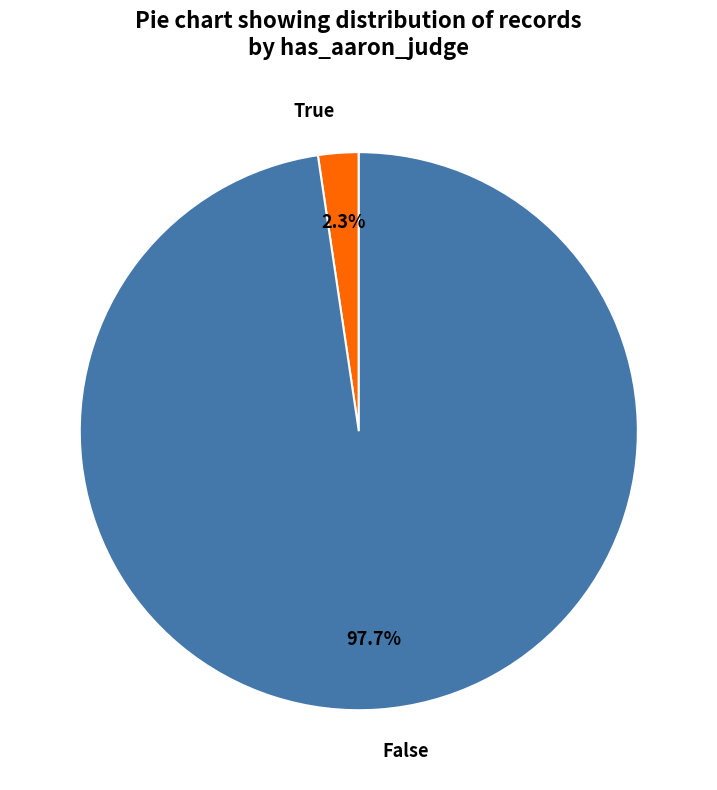

Rank the categories by value from highest to lowest.

False, True